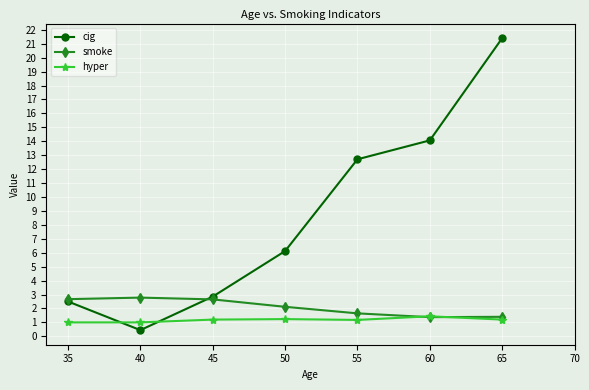

What is the total value across all series at 55?

15.5